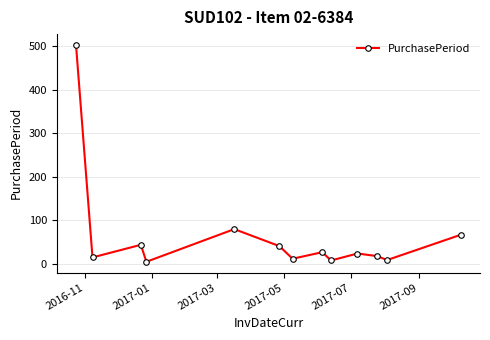

How many values are below 24?

6